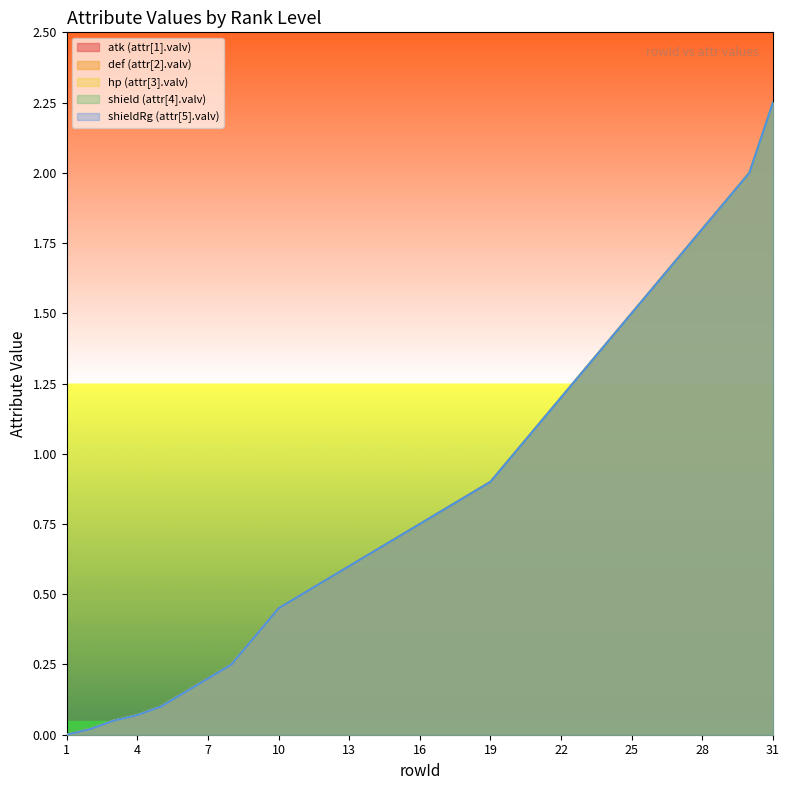

True or false: hp (attr[3].valv) and atk (attr[1].valv) cross at least once.

False